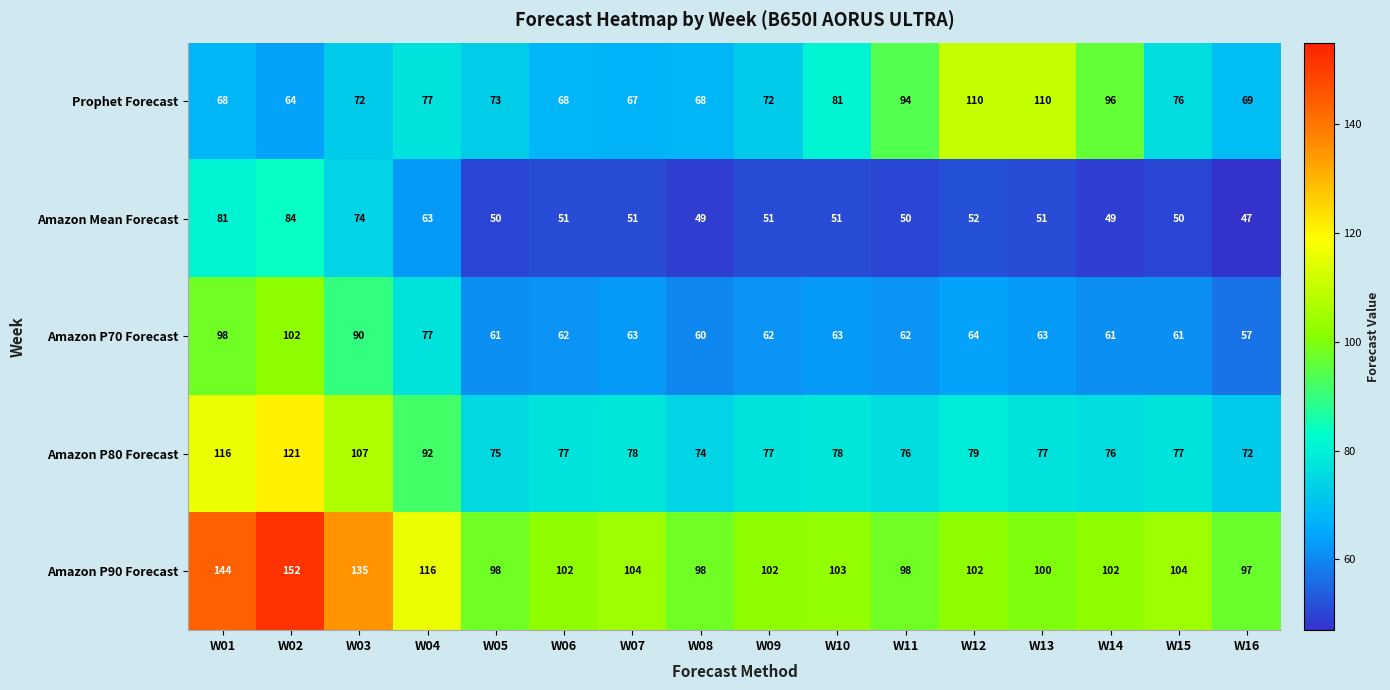

Is it true that Amazon P90 Forecast equals 104 at W15?

True